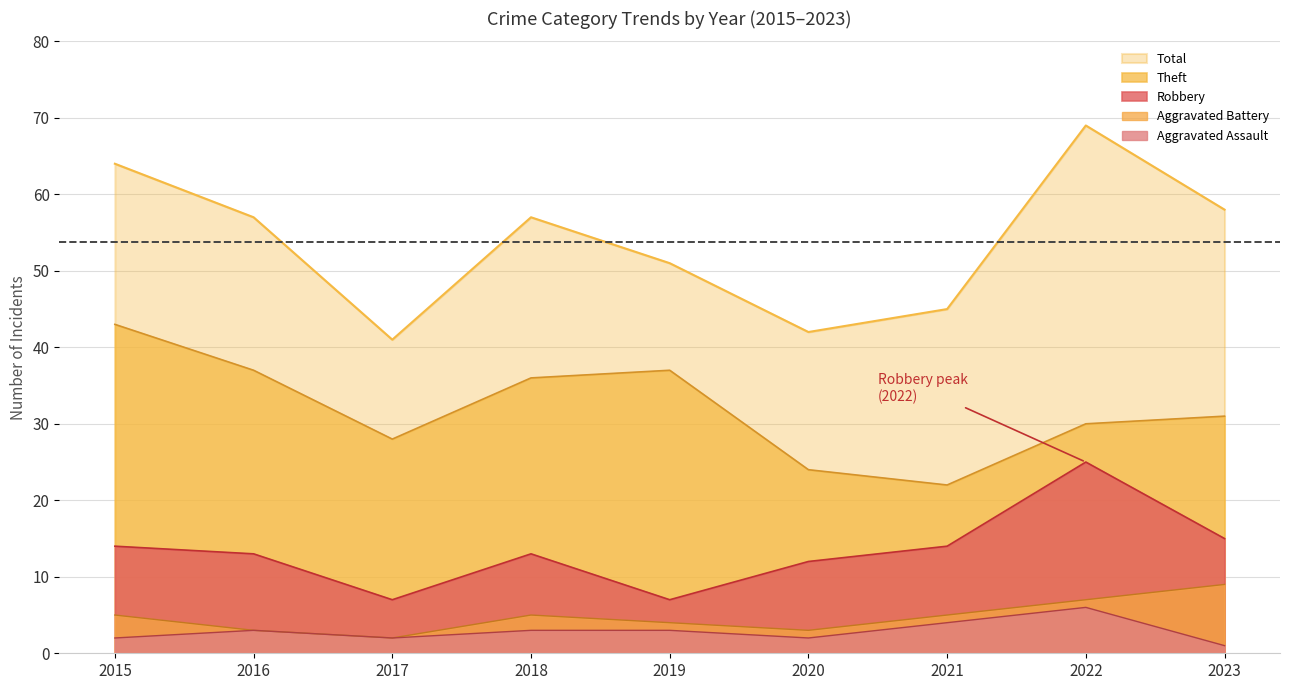

Reading left to right, list all the values displayed in this chart.

Robbery: 2015=14	2016=13	2017=7	2018=13	2019=7	2020=12	2021=14	2022=25	2023=15
Theft: 2015=43	2016=37	2017=28	2018=36	2019=37	2020=24	2021=22	2022=30	2023=31
Aggravated Assault: 2015=2	2016=3	2017=2	2018=3	2019=3	2020=2	2021=4	2022=6	2023=1
Aggravated Battery: 2015=5	2016=3	2017=2	2018=5	2019=4	2020=3	2021=5	2022=7	2023=9
Total: 2015=64	2016=57	2017=41	2018=57	2019=51	2020=42	2021=45	2022=69	2023=58